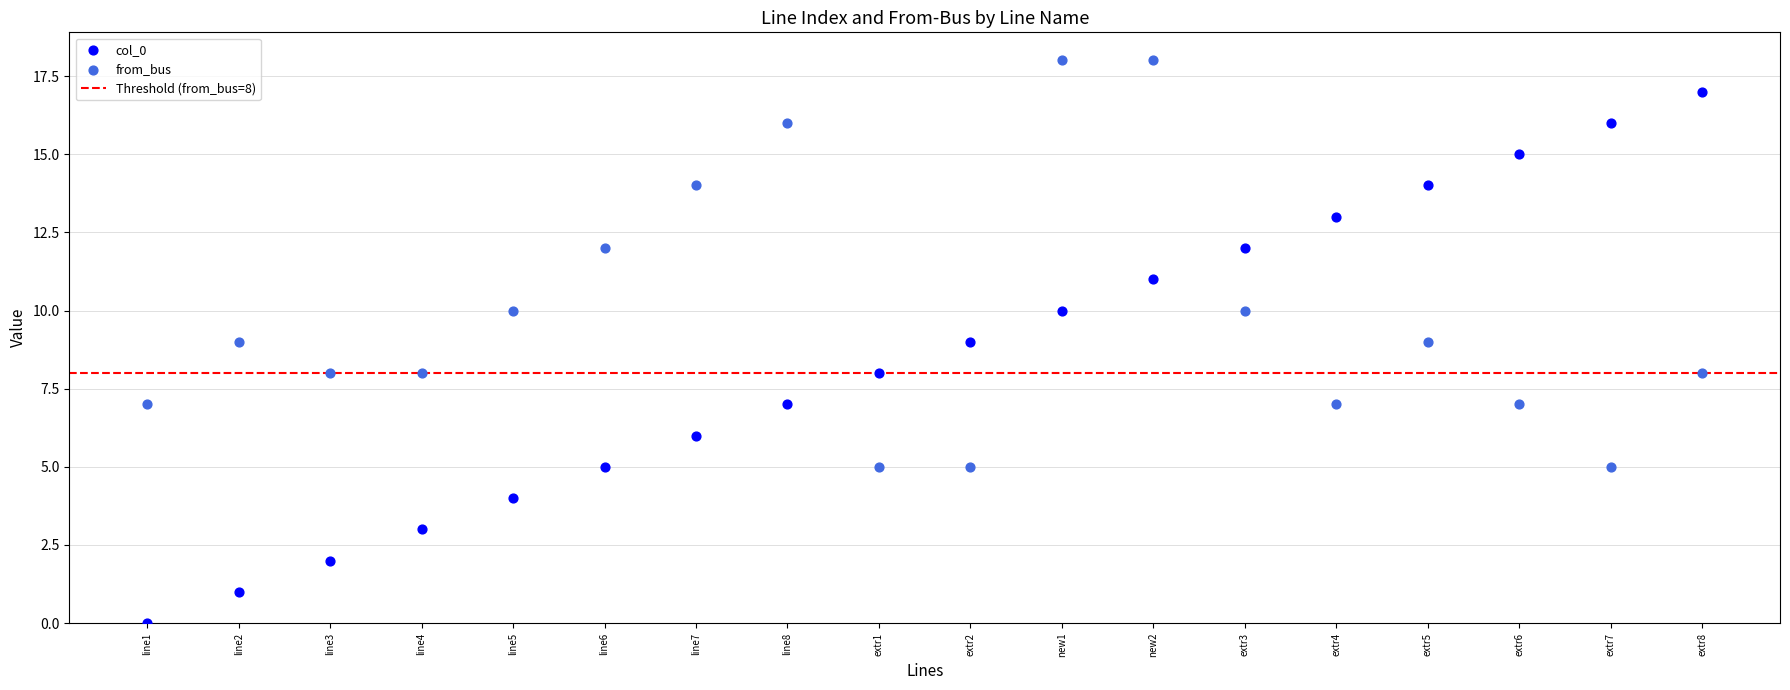

Which series reaches the maximum Y coordinate?

from_bus